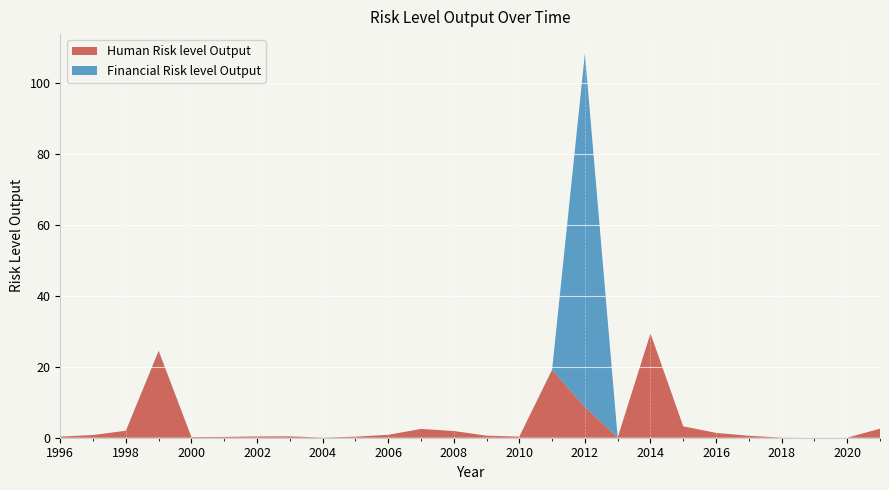

Reading left to right, list all the values displayed in this chart.

Human Risk level Output: 1996=0.3	1997=0.8	1998=2.0	1999=24.4	2000=0.2	2001=0.2	2002=0.4	2003=0.4	2004=0.0	2005=0.3	2006=0.8	2007=2.5	2008=1.9	2009=0.6	2010=0.3	2011=19.1	2012=8.6	2013=0.1	2014=29.4	2015=3.2	2016=1.4	2017=0.6	2018=0.0	2019=0.0	2020=0.0	2021=2.5
Financial Risk level Output: 1996=0.0	1997=0.0	1998=0.0	1999=0.2	2000=0.0	2001=0.0	2002=0.0	2003=0.0	2004=0.0	2005=0.0	2006=0.0	2007=0.0	2008=0.0	2009=0.0	2010=0.0	2011=0.1	2012=99.7	2013=0.0	2014=0.0	2015=0.0	2016=0.0	2017=0.0	2018=0.0	2019=0.0	2020=0.0	2021=0.0